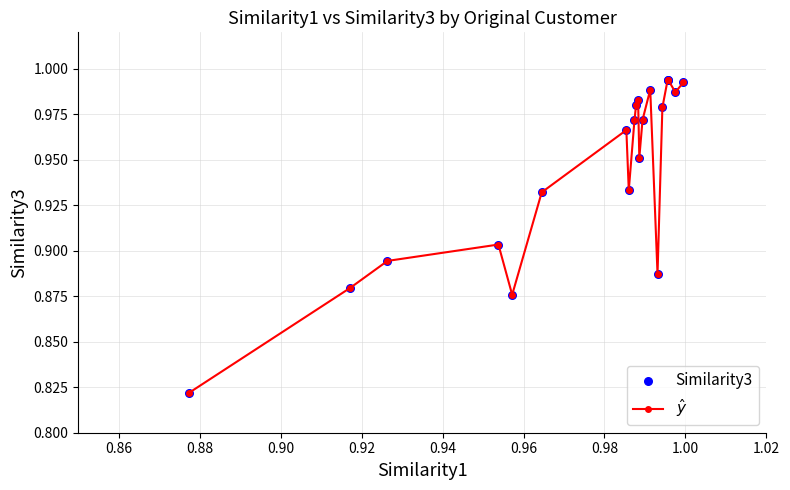

What is the sum of all values?

18.9